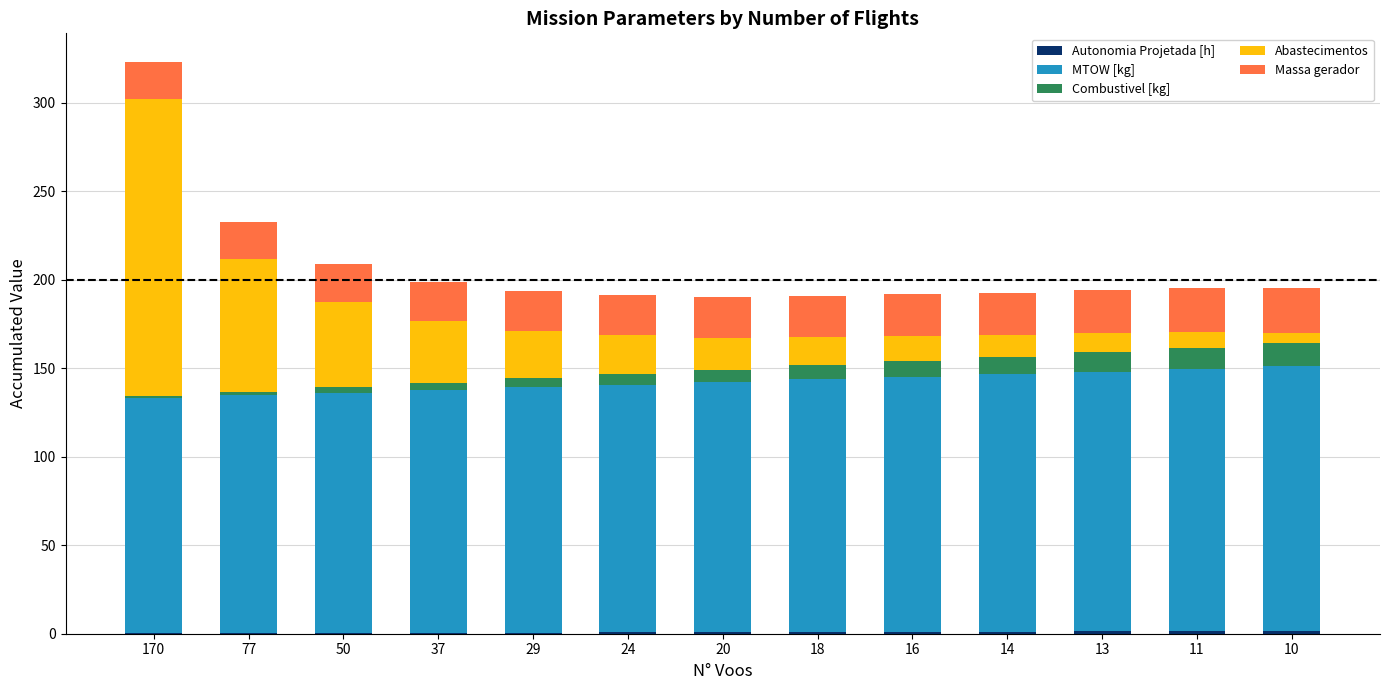

At which category is the sum across all series the highest?

170